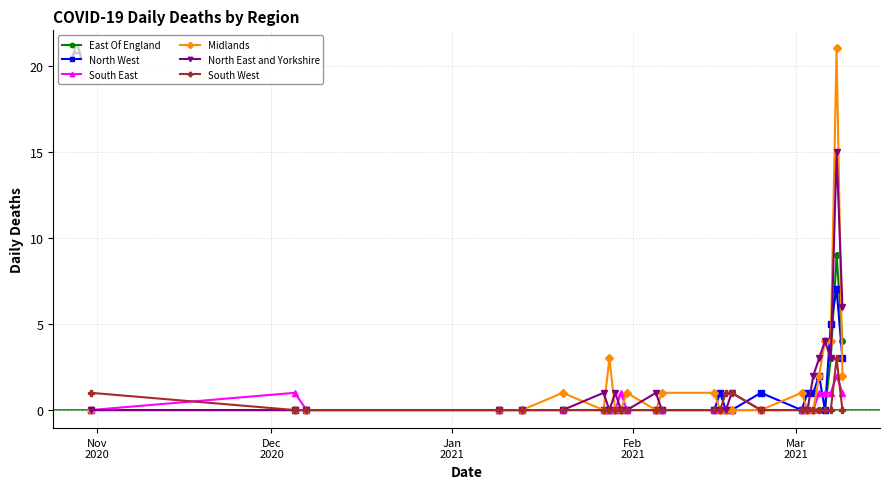

List the series in order of their peak value, highest first.

Midlands, North East and Yorkshire, East Of England, North West, South West, South East